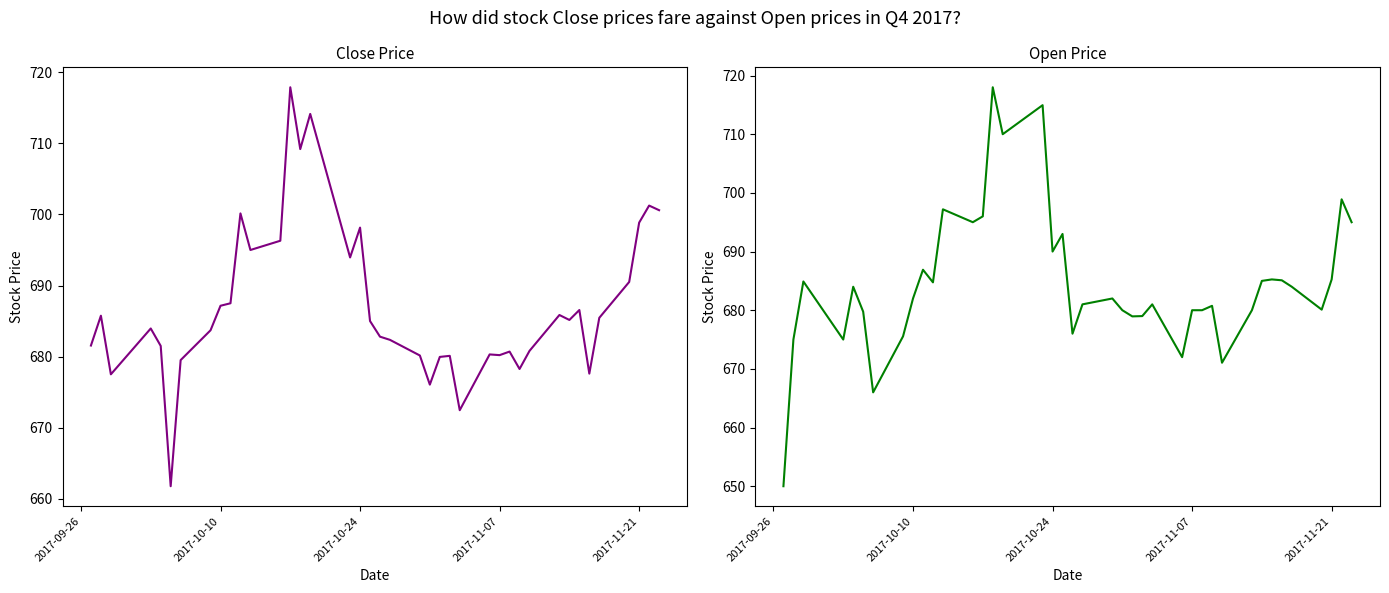

True or false: Close and Open intersect in this chart.

True